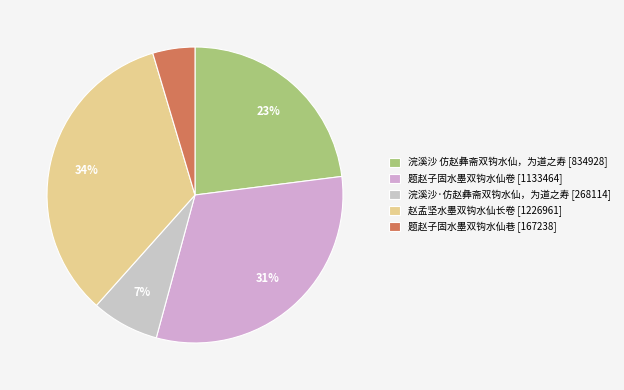

Rank the categories by value from lowest to highest.

题赵子固水墨双钩水仙巷, 浣溪沙·仿赵彝斋双钩水仙，为道之寿, 浣溪沙 仿赵彝斋双钩水仙，为道之寿, 题赵子固水墨双钩水仙卷, 赵孟坚水墨双钩水仙长卷